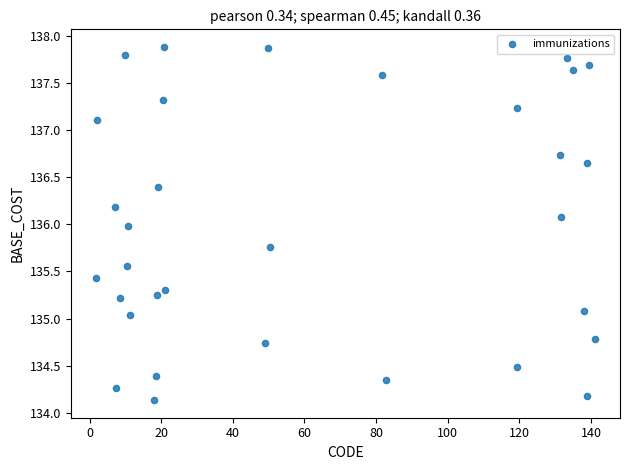

What is the range of Y values (max minus min)?

3.7